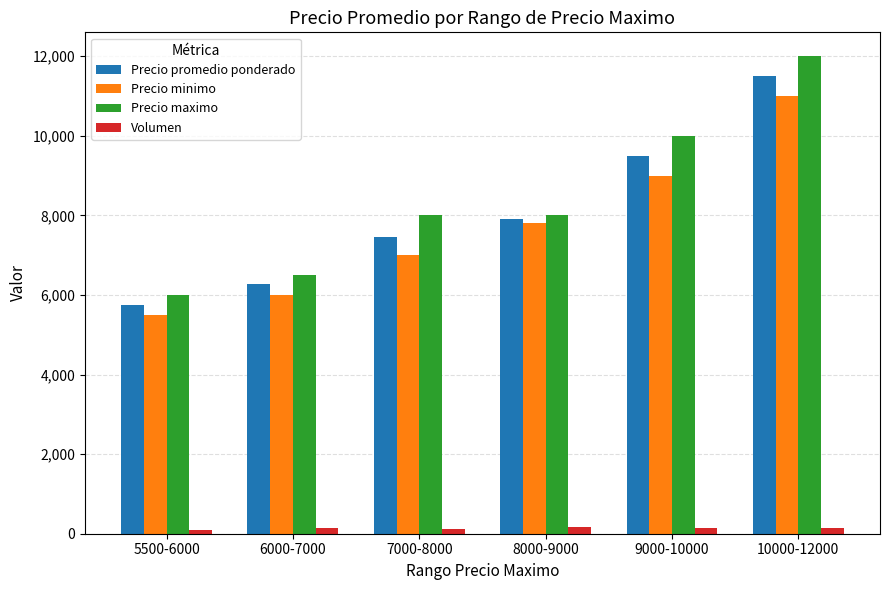

Read the Precio promedio ponderado value at 5500-6000.

5750